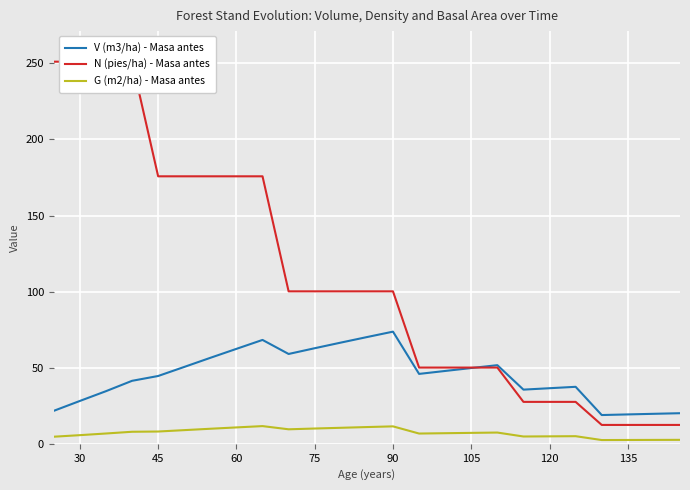

What is the minimum value for V (m3/ha) - Masa antes?

18.9